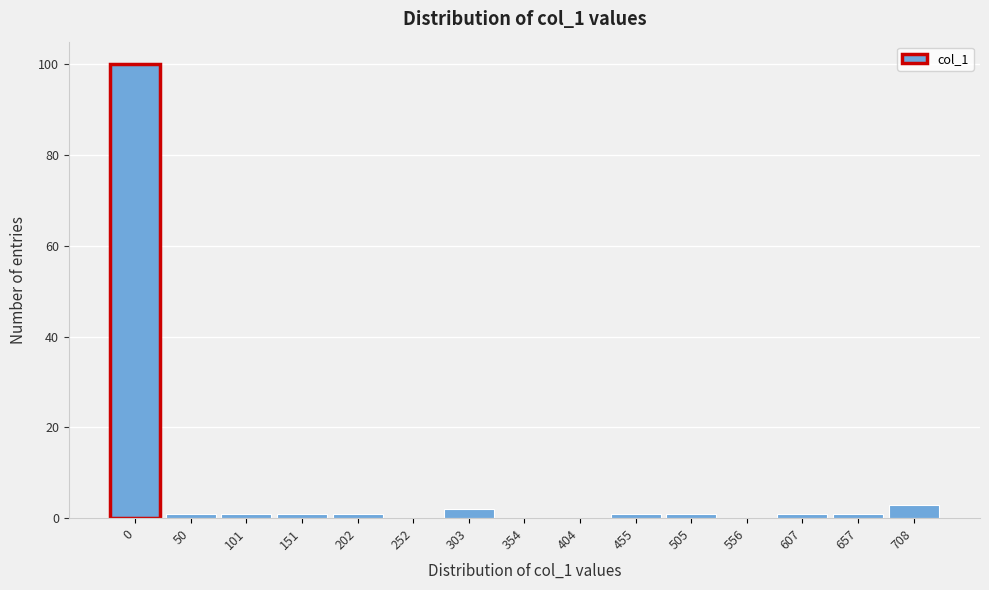

Reading left to right, transcribe all the data shown in this chart.

0=100	50=1	101=1	151=1	202=1	252=0	303=2	354=0	404=0	455=1	505=1	556=0	607=1	657=1	708=3